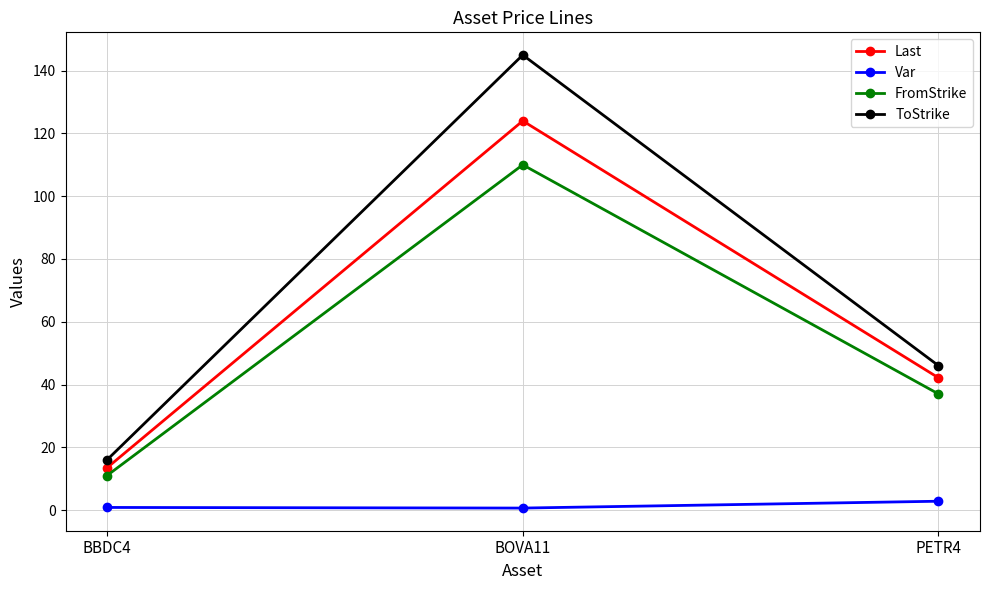

What are all the series names shown in the legend?

Last, Var, FromStrike, ToStrike